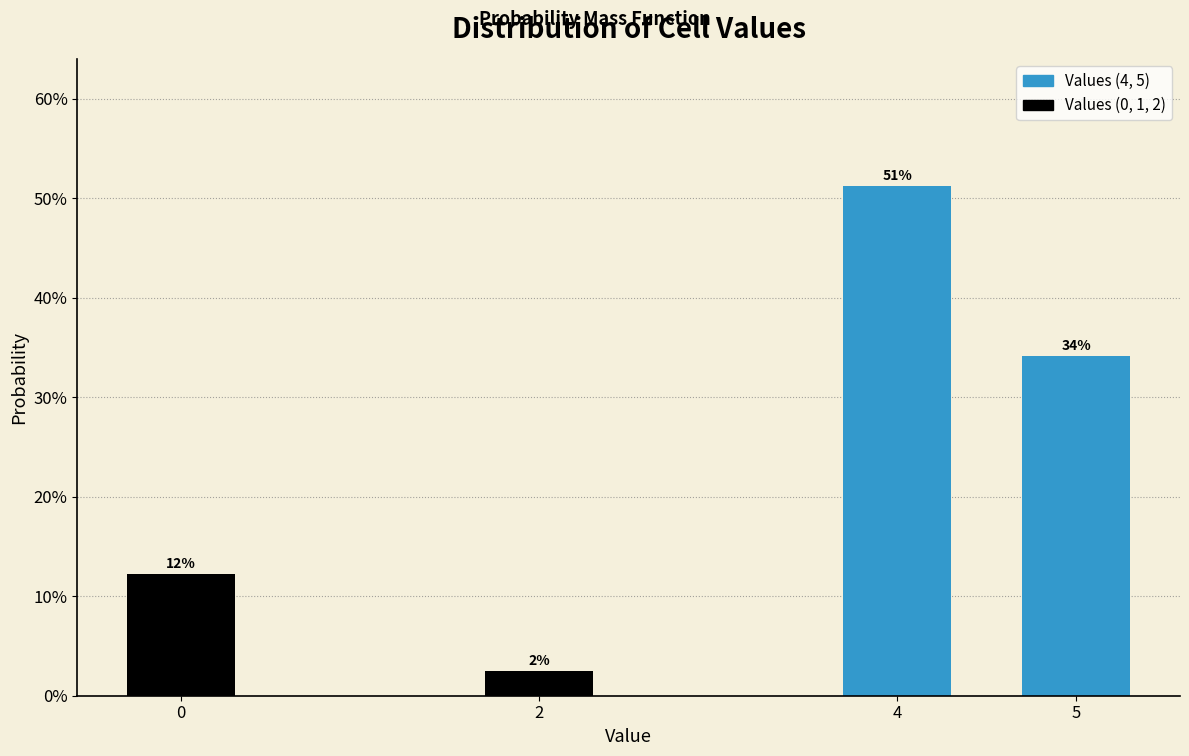

At which category does the chart reach its peak across all series?

4